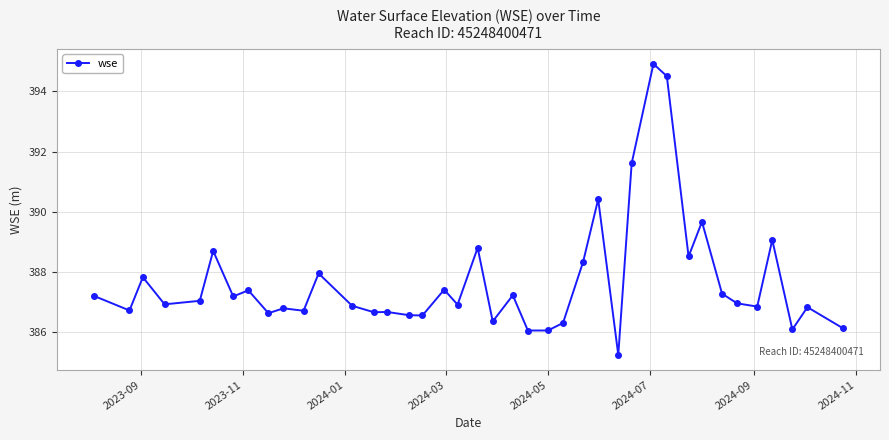

What is the sum of all values?

15507.9